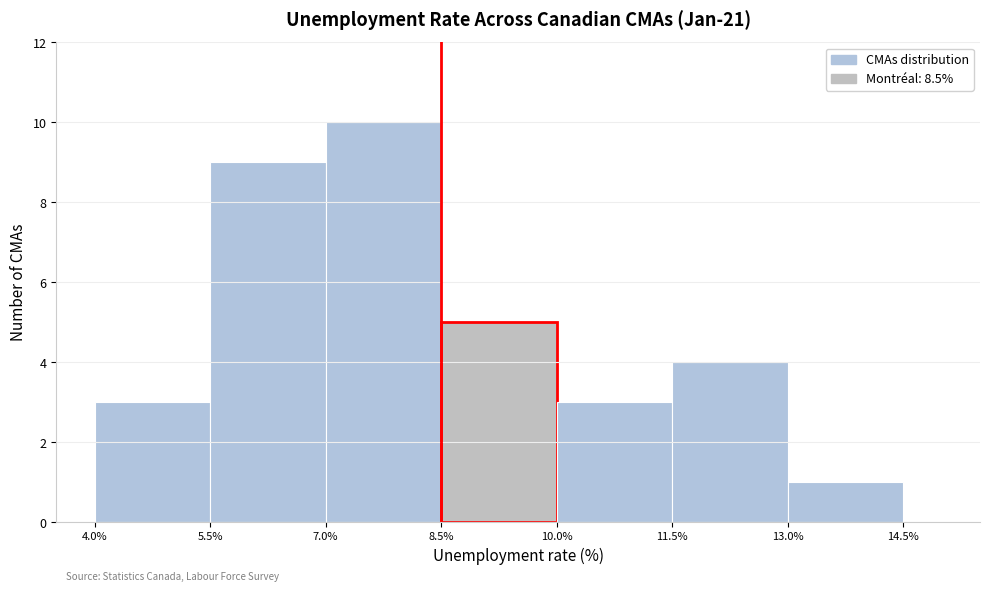

Reading left to right, transcribe this chart: for each bar, give the range it covers on the x-axis and its height. The values are not printed on the chart, so give them approximately, as read against the axis.

4.0% to 5.5%: 3
5.5% to 7.0%: 9
7.0% to 8.5%: 10
8.5% to 10.0%: 5
10.0% to 11.5%: 3
11.5% to 13.0%: 4
13.0% to 14.5%: 1